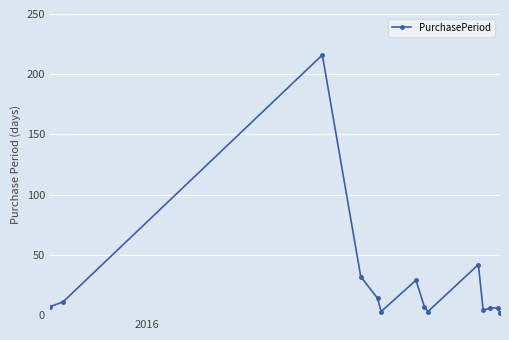

True or false: there are more than 2 points higher than both neighbors.

True